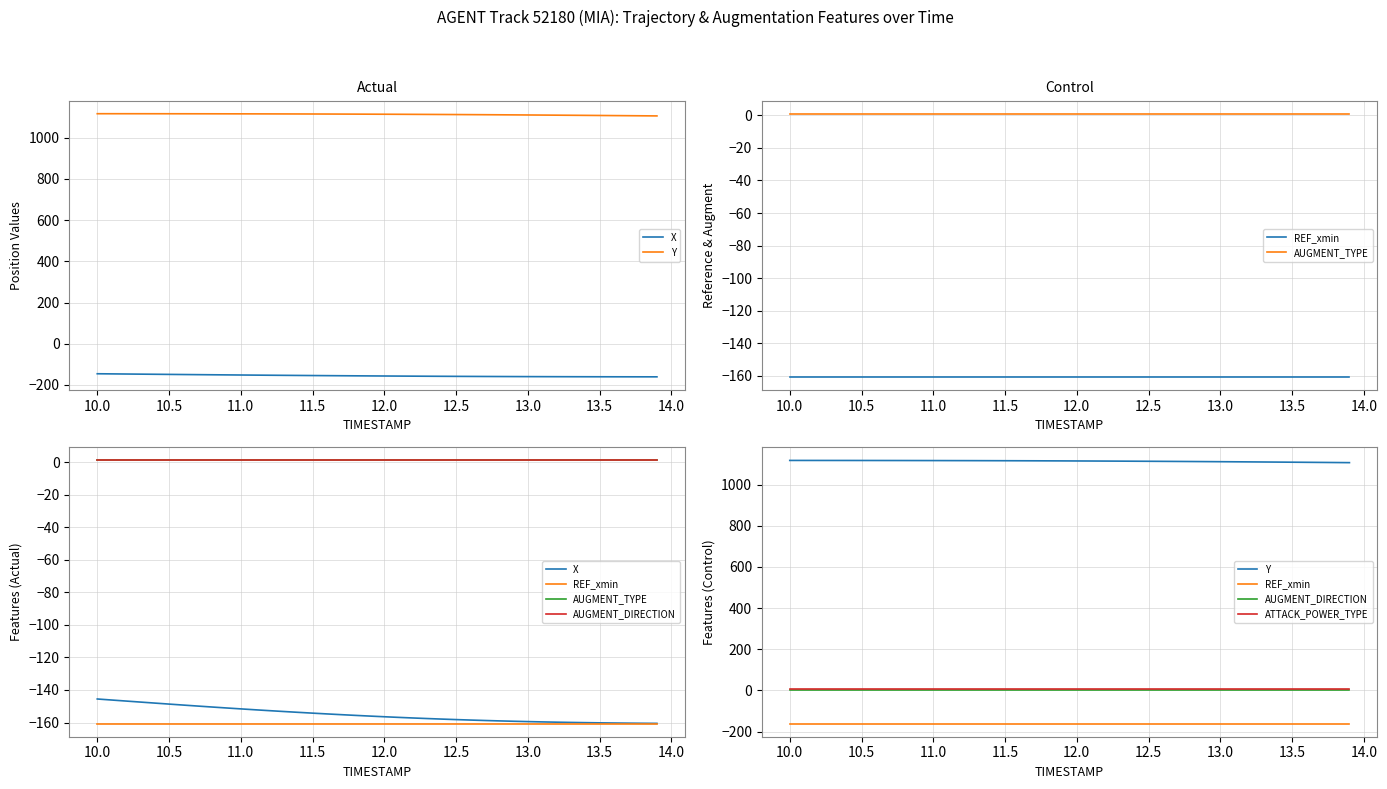

Is the value of X at 24 greater than the value of Y at 30?

No